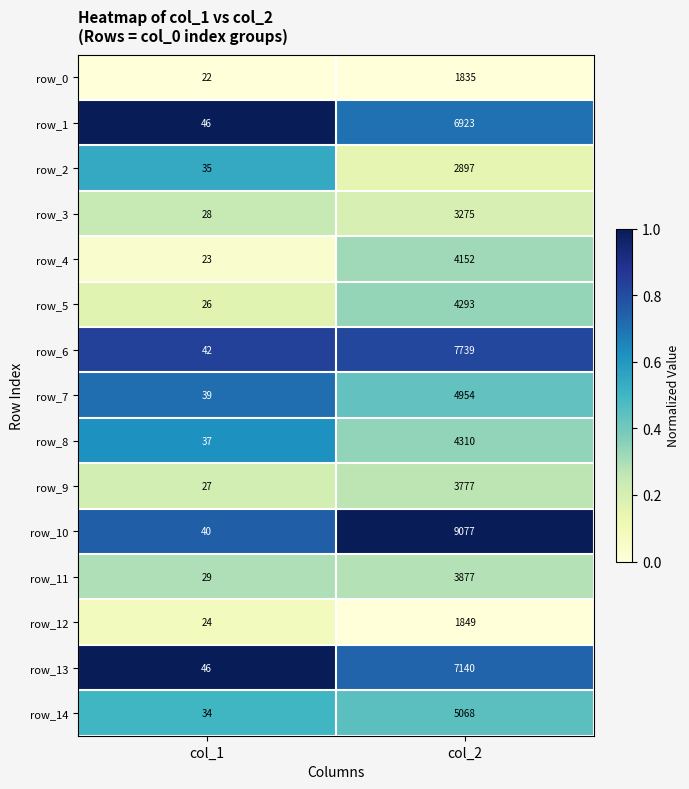

What is the approximate value of row_5 at col_1?

26